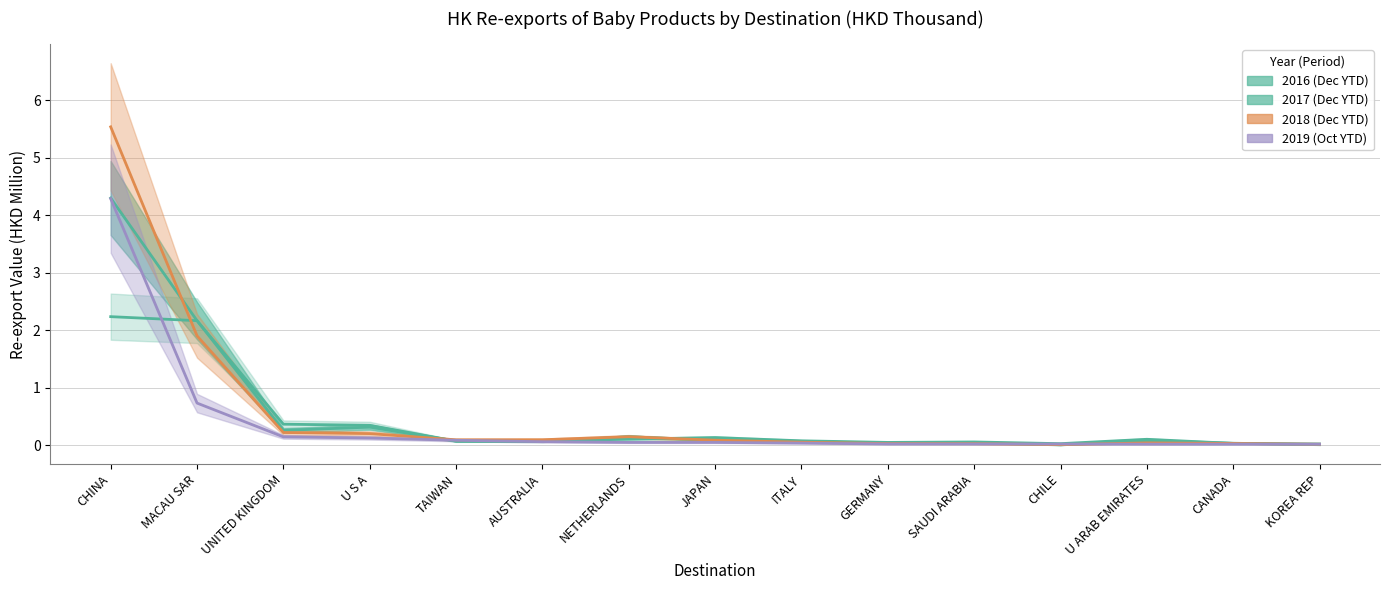

Reading right to left, transcribe all the data shown in this chart.

2016 (Dec YTD): 0.0	0.0	0.1	0.0	0.1	0.0	0.1	0.1	0.1	0.1	0.1	0.3	0.4	2.2	2.2
2017 (Dec YTD): 0.0	0.0	0.1	0.0	0.0	0.0	0.1	0.1	0.1	0.1	0.1	0.3	0.3	2.2	4.3
2018 (Dec YTD): 0.0	0.0	0.0	0.0	0.0	0.0	0.0	0.1	0.1	0.1	0.1	0.2	0.2	1.9	5.5
2019 (Oct YTD): 0.0	0.0	0.0	0.0	0.0	0.0	0.0	0.0	0.0	0.1	0.1	0.1	0.1	0.7	4.3